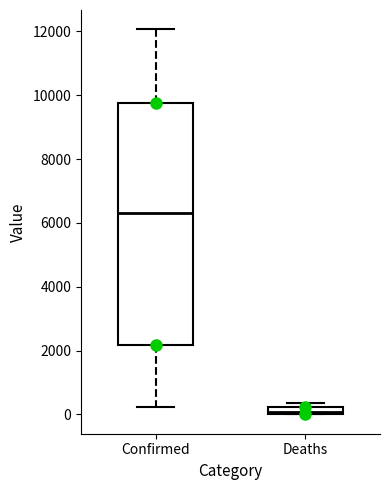

Which box has the lowest median line?

Deaths